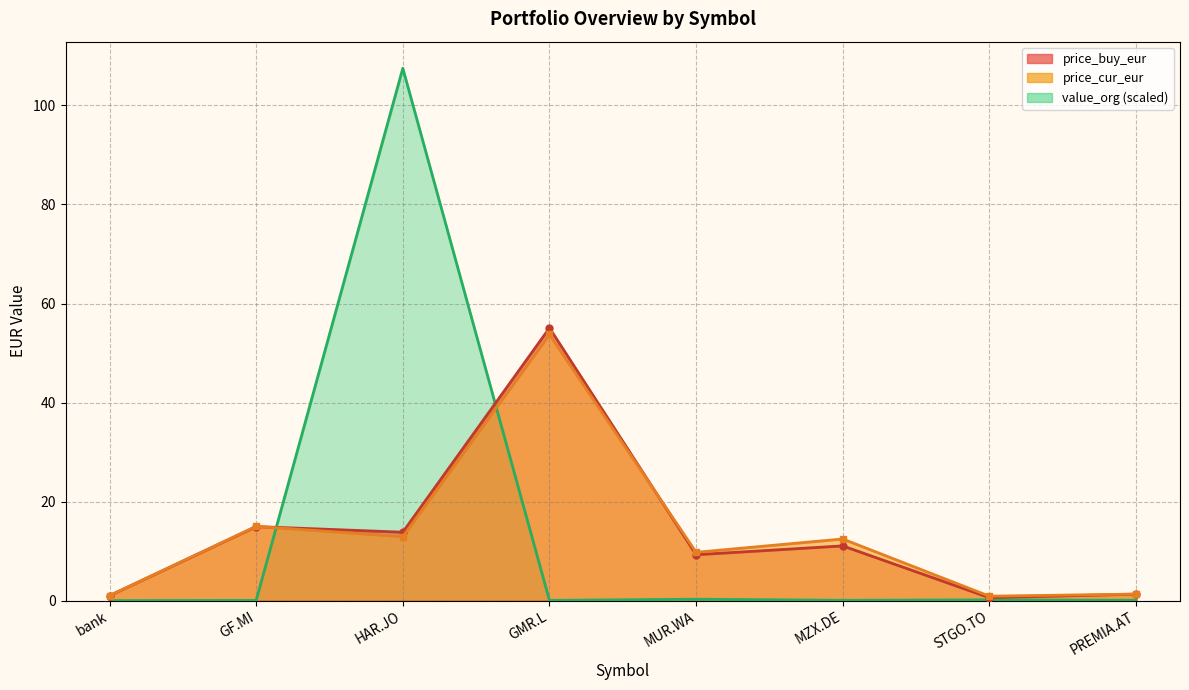

Which category has the highest value in the value_org series?

HAR.JO